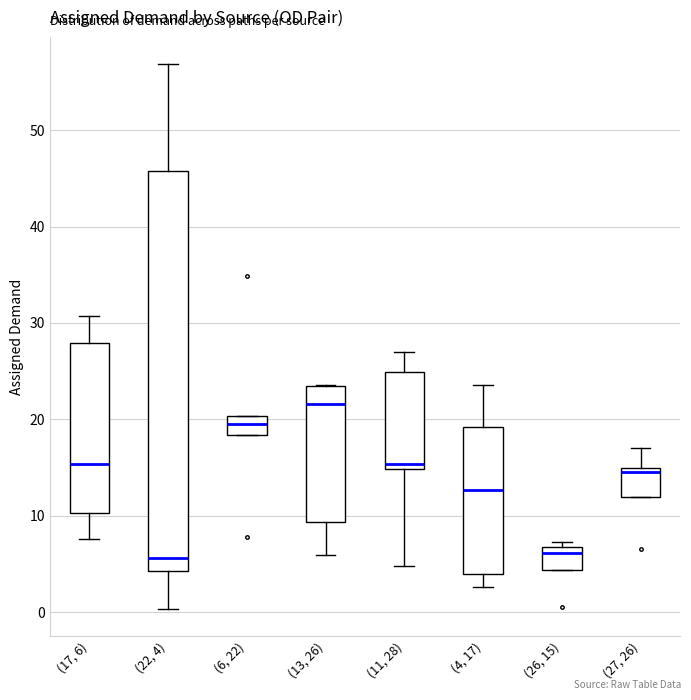

Where does the median line of the box for (17, 6) sit on the y-axis? The values are not printed on the chart, so give them approximately, as read against the axis.

15